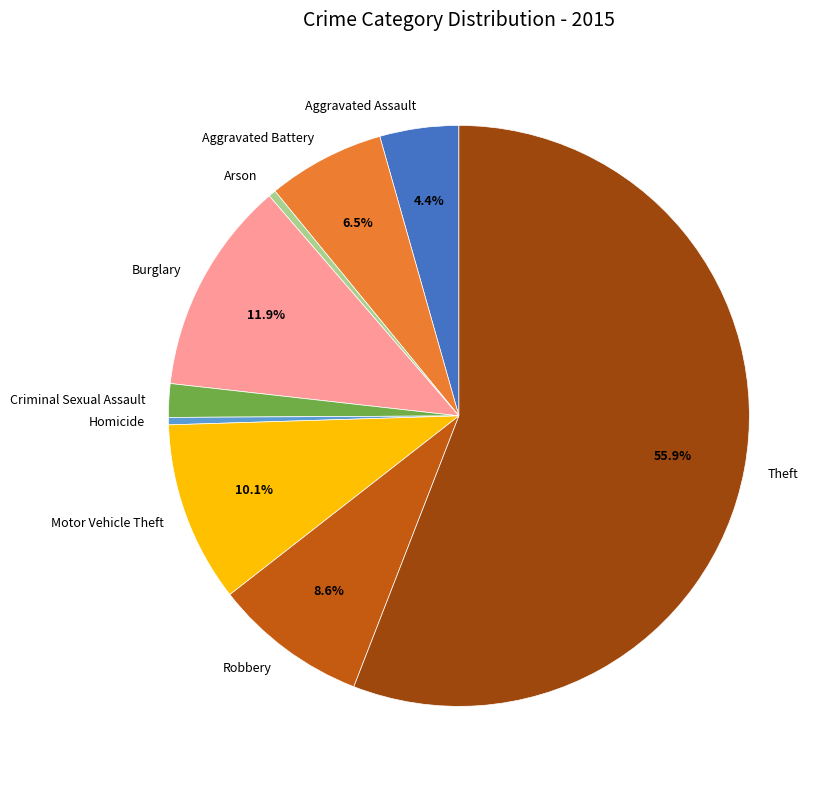

Which category accounts for the majority?

Theft